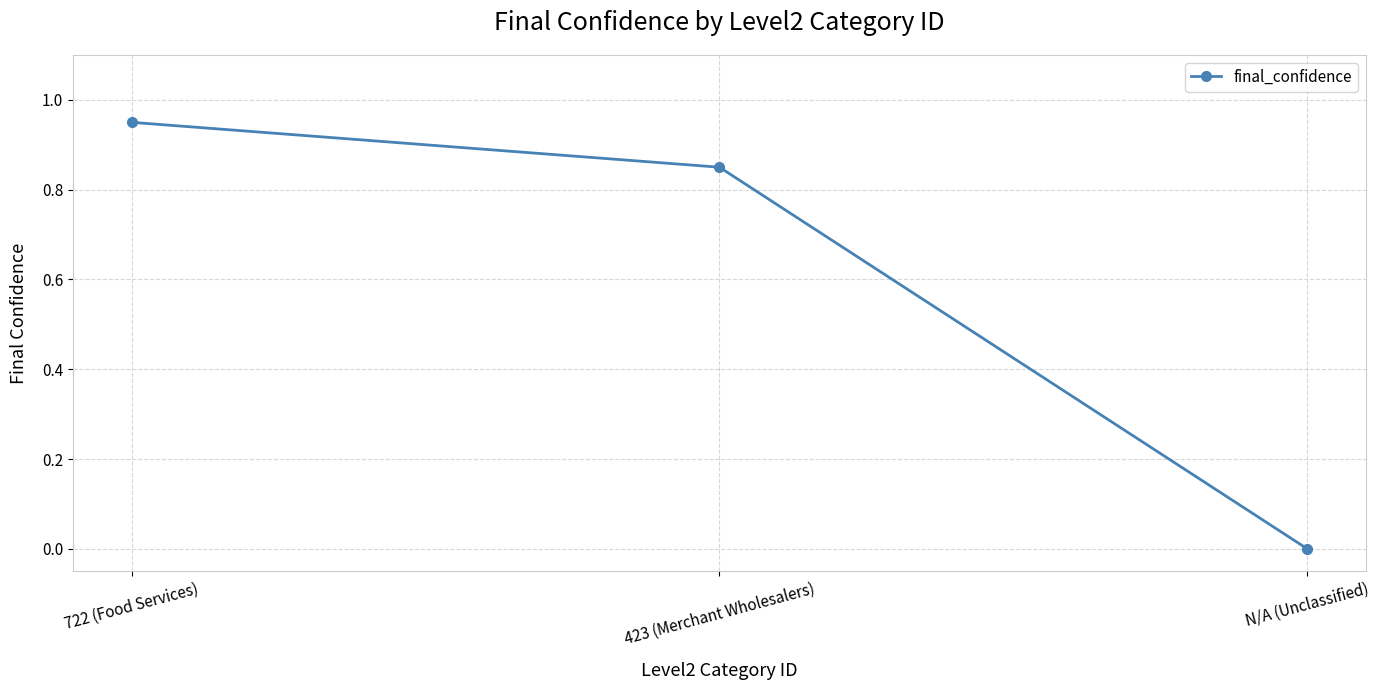

List the labels in order of value, smallest first.

N/A (Unclassified), 423 (Merchant Wholesalers), 722 (Food Services)